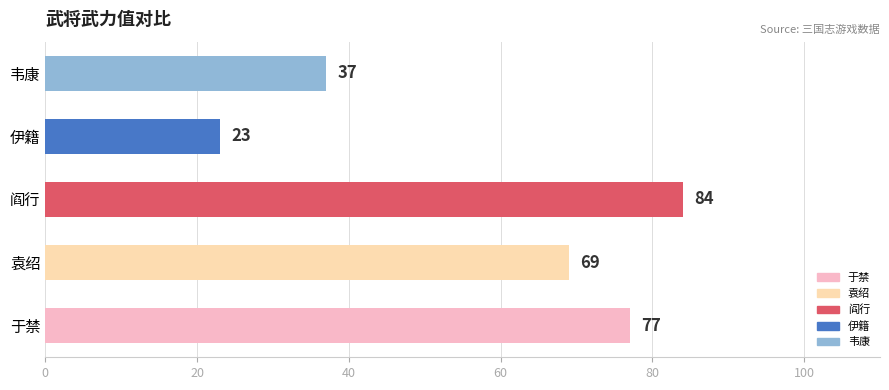

How many values are between 37 and 77?

3